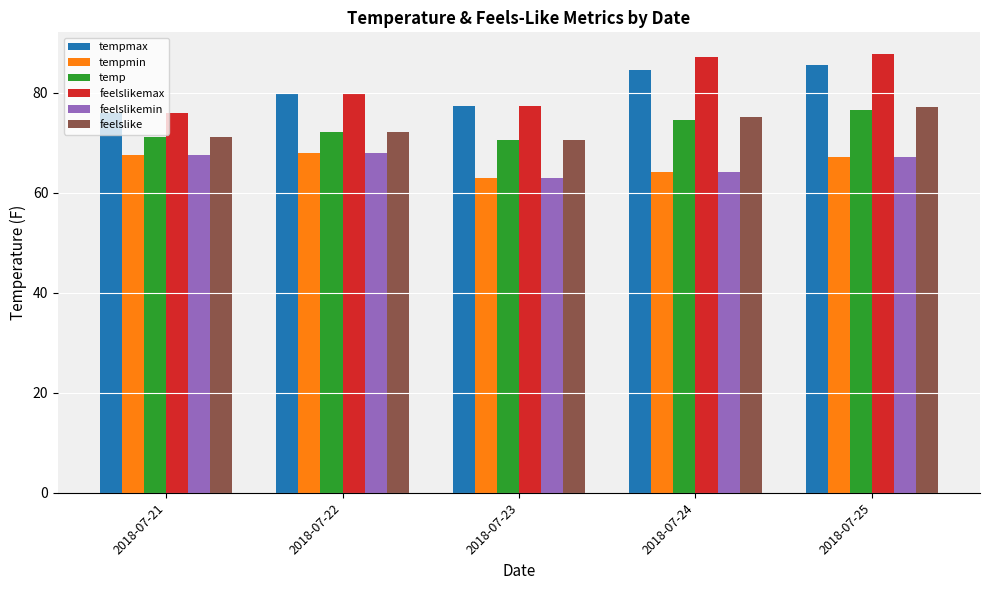

The value of tempmin at 2018-07-24 is 64.1. True or false?

True